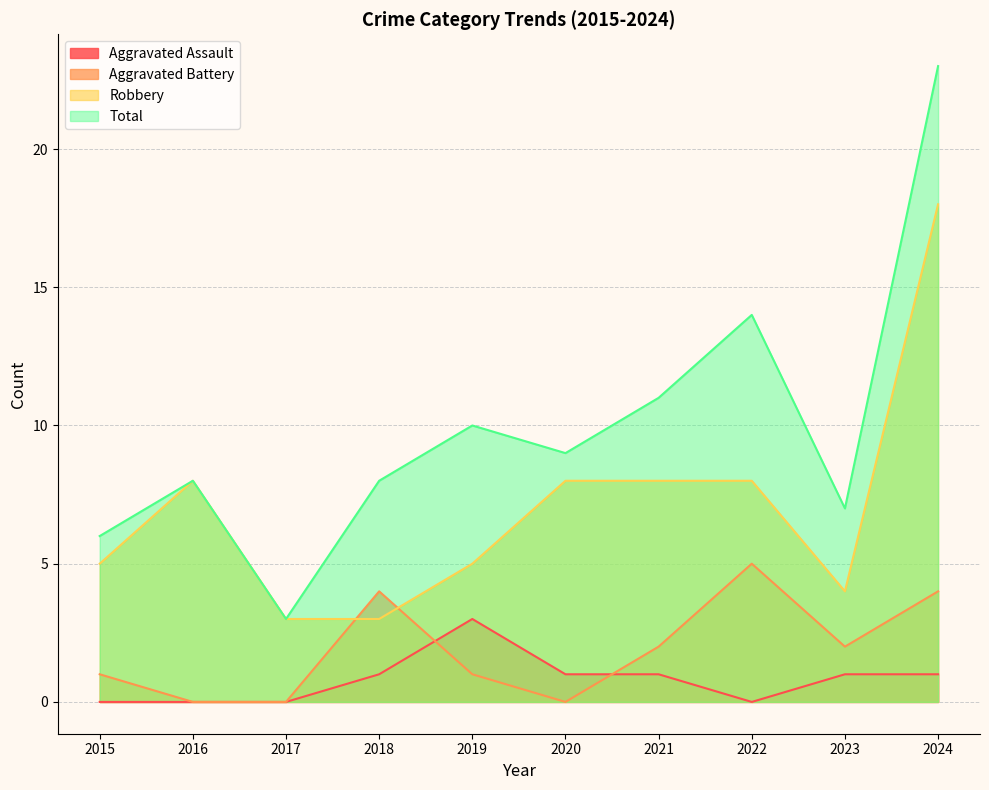

What is the average value of the Total series?

10